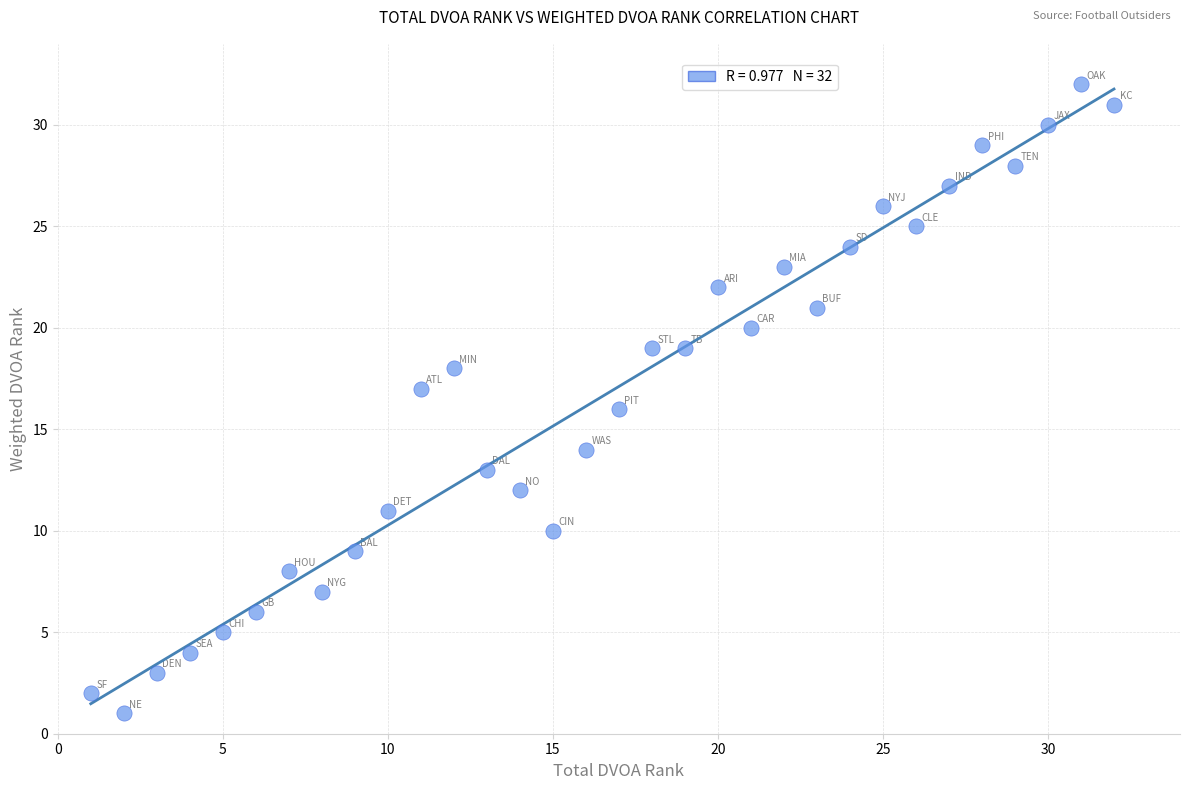

What is the range of Y values (max minus min)?

31